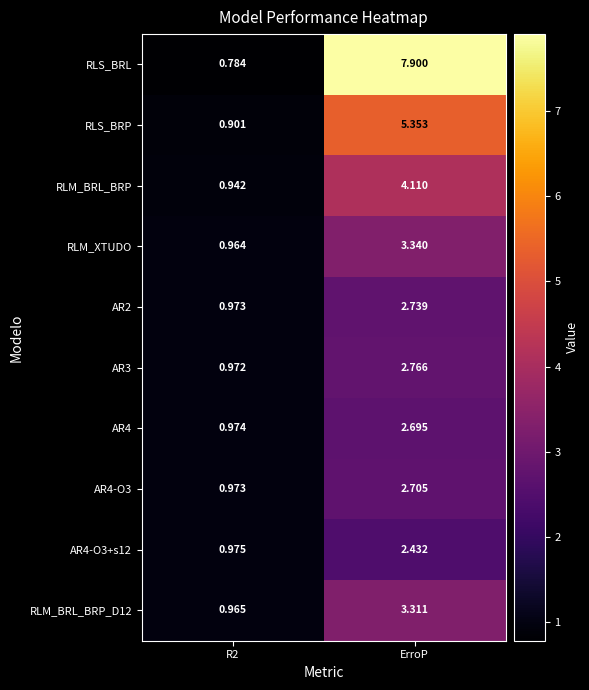

At how many categories does at least one series exceed 5?

1